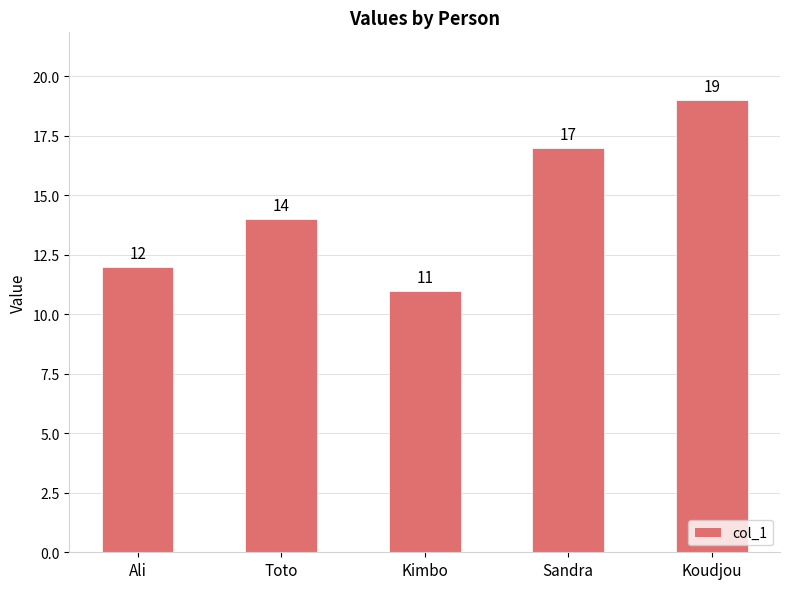

What is the greatest value displayed?

19